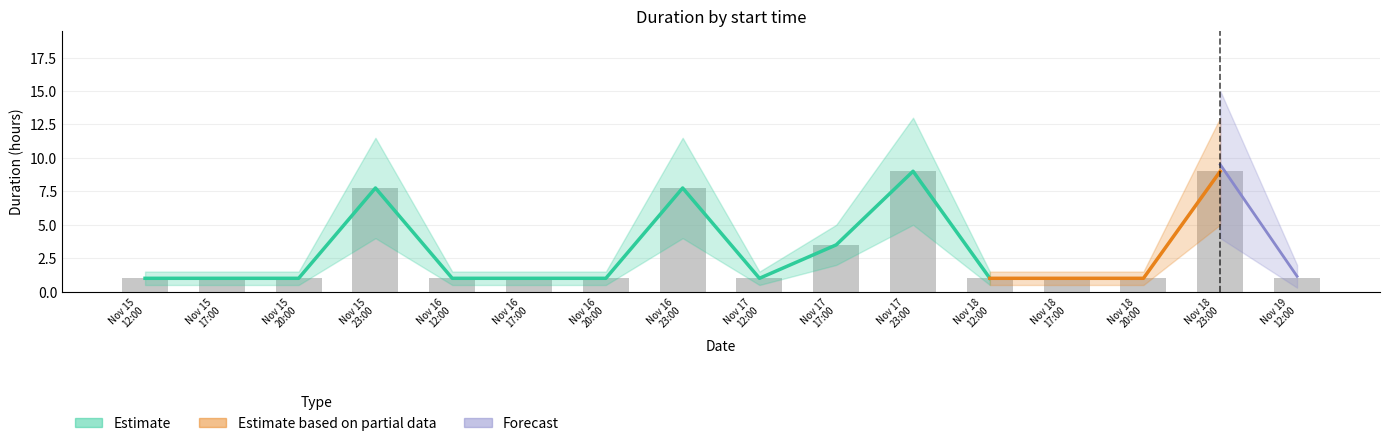

What position from the right is Nov 15
23:00?

13